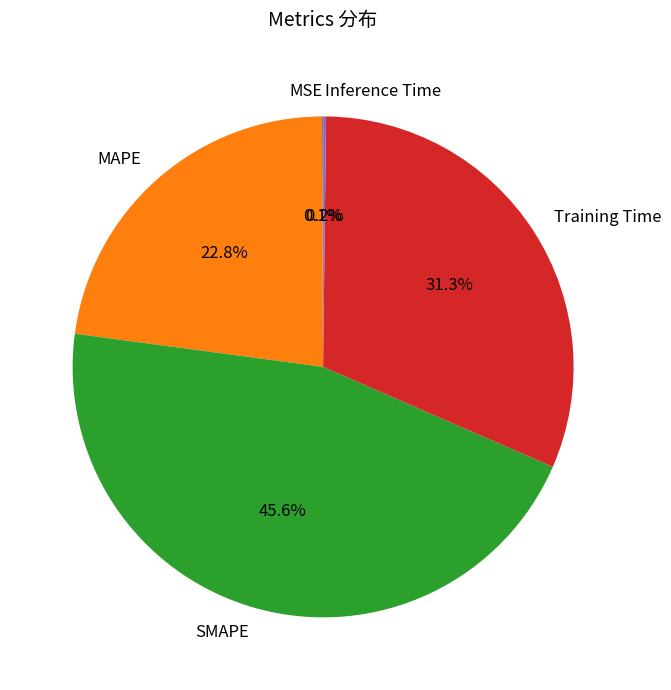

Which has a higher value, MAPE or SMAPE?

SMAPE